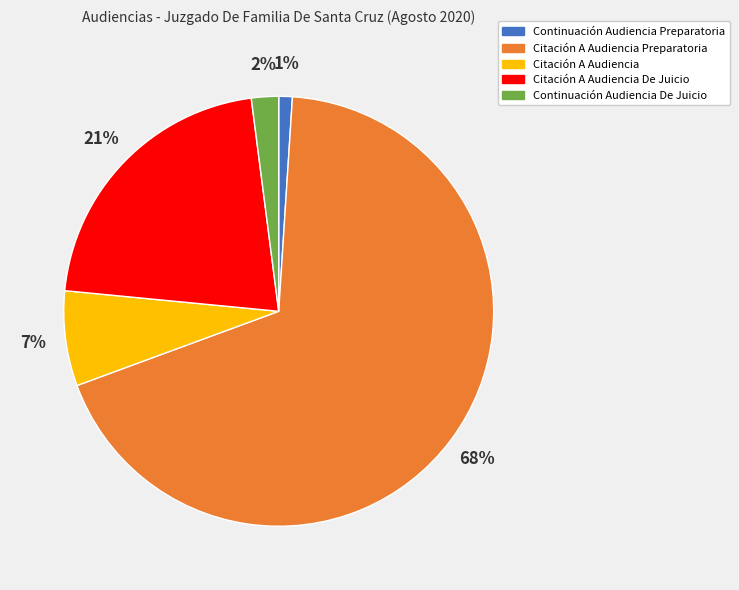

Is the sum of Citación A Audiencia and Citación A Audiencia Preparatoria greater than half?

Yes